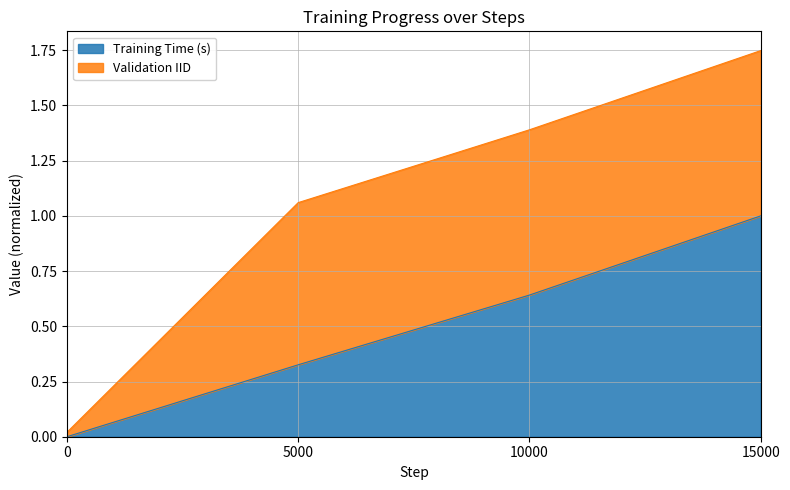

What is the sum of the values at 15000 and 0?

1.0